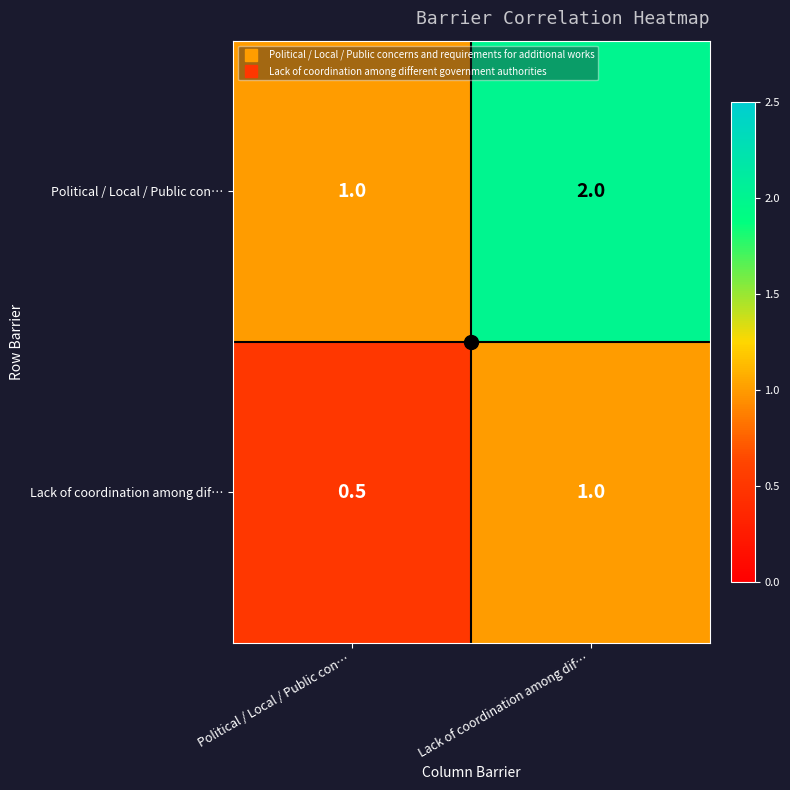

True or false: Political / Local / Public con… has a value of 1.4 at Political / Local / Public con….

False